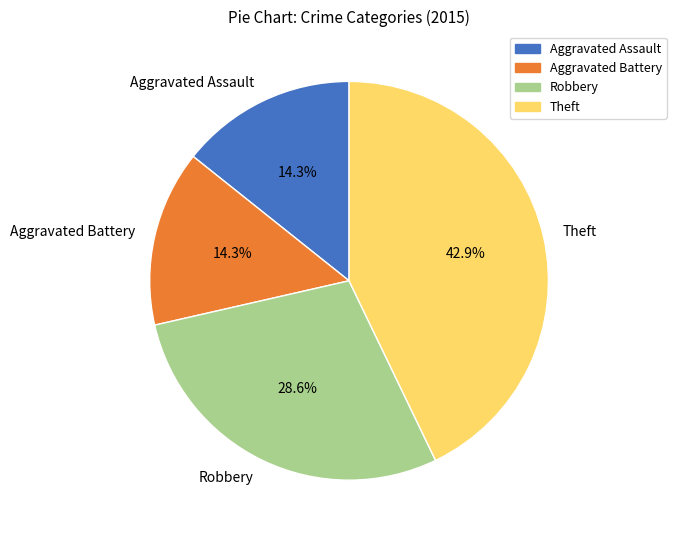

Does any single category account for the majority?

No